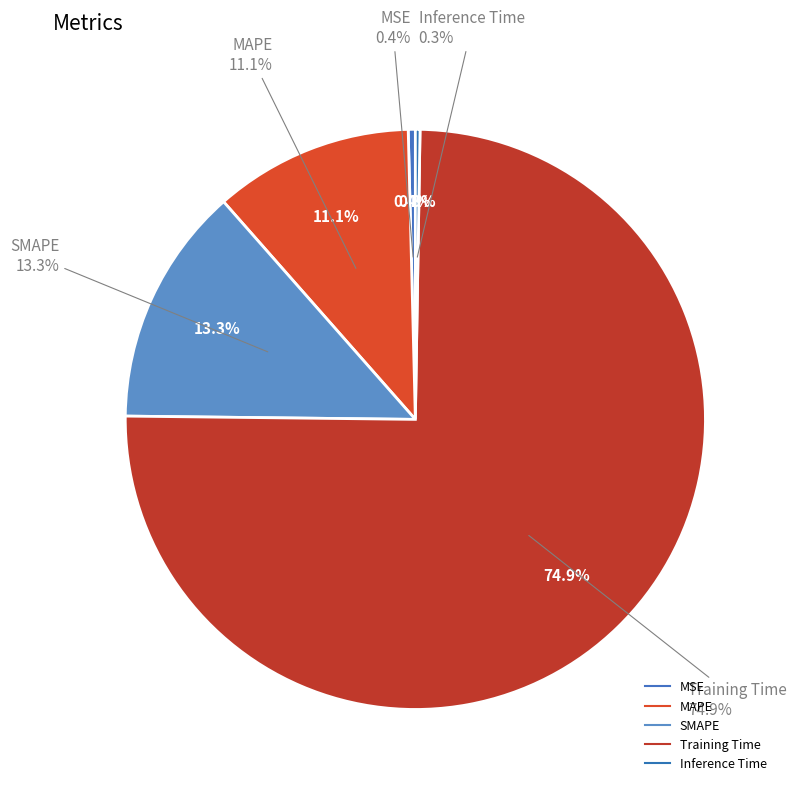

Rank the categories by value from highest to lowest.

Training Time, SMAPE, MAPE, MSE, Inference Time